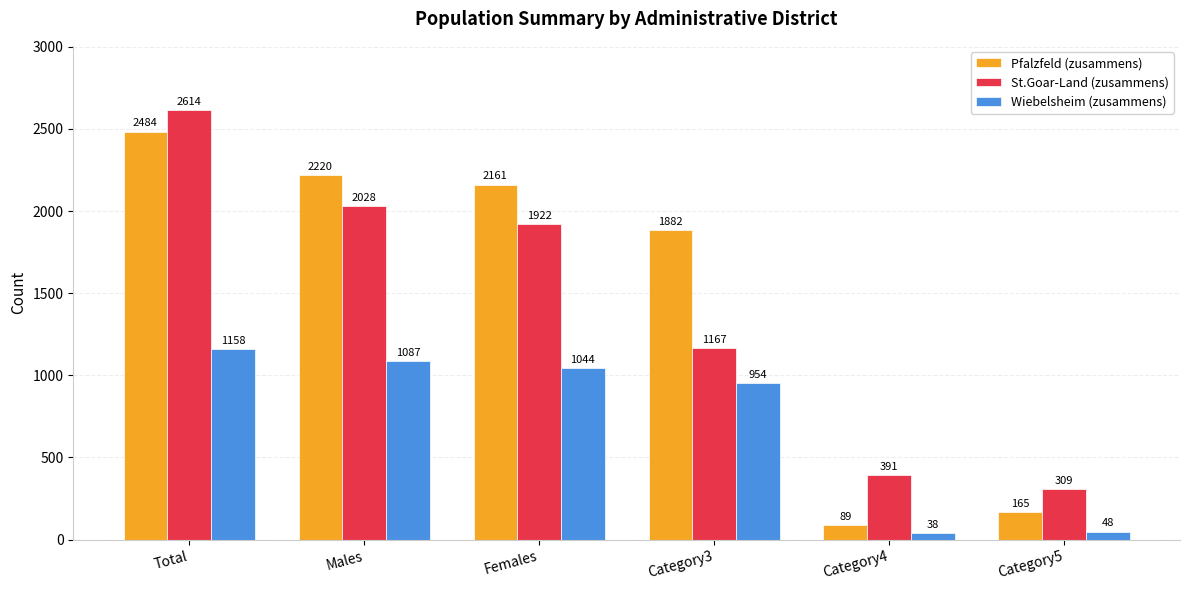

At Category5, list the series in order from smallest to largest.

Wiebelsheim (zusammens), Pfalzfeld (zusammens), St.Goar-Land (zusammens)